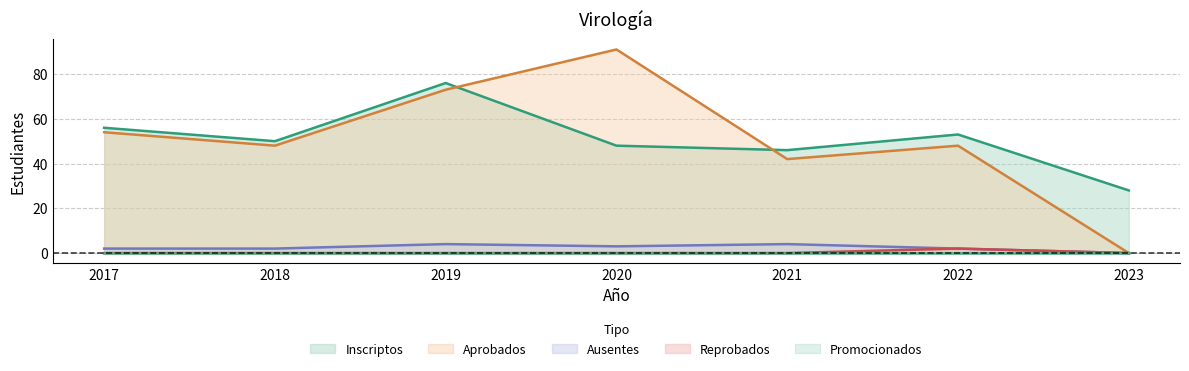

Does the chart display data point markers on the line(s)?

No